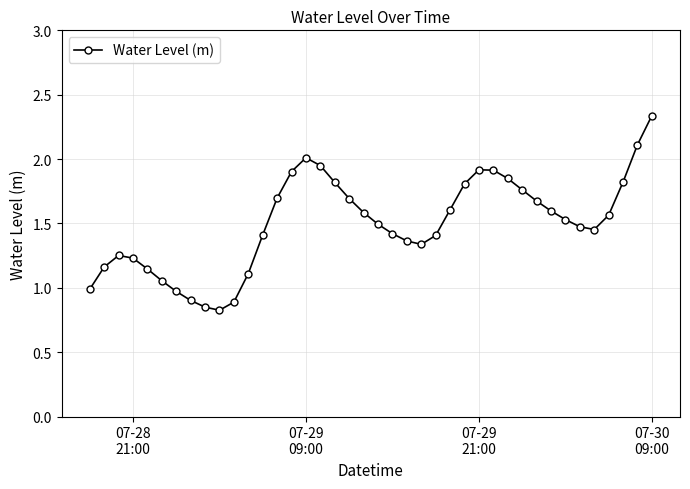

True or false: there are more than 0 points higher than both neighbors.

True